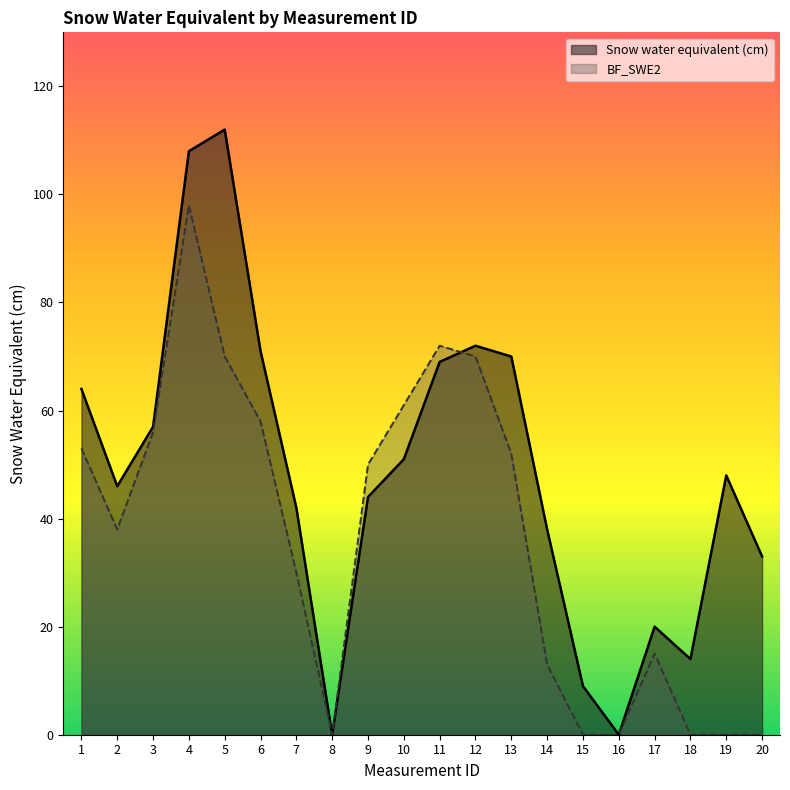

Which series has the largest total across all categories?

Snow water equivalent (cm)